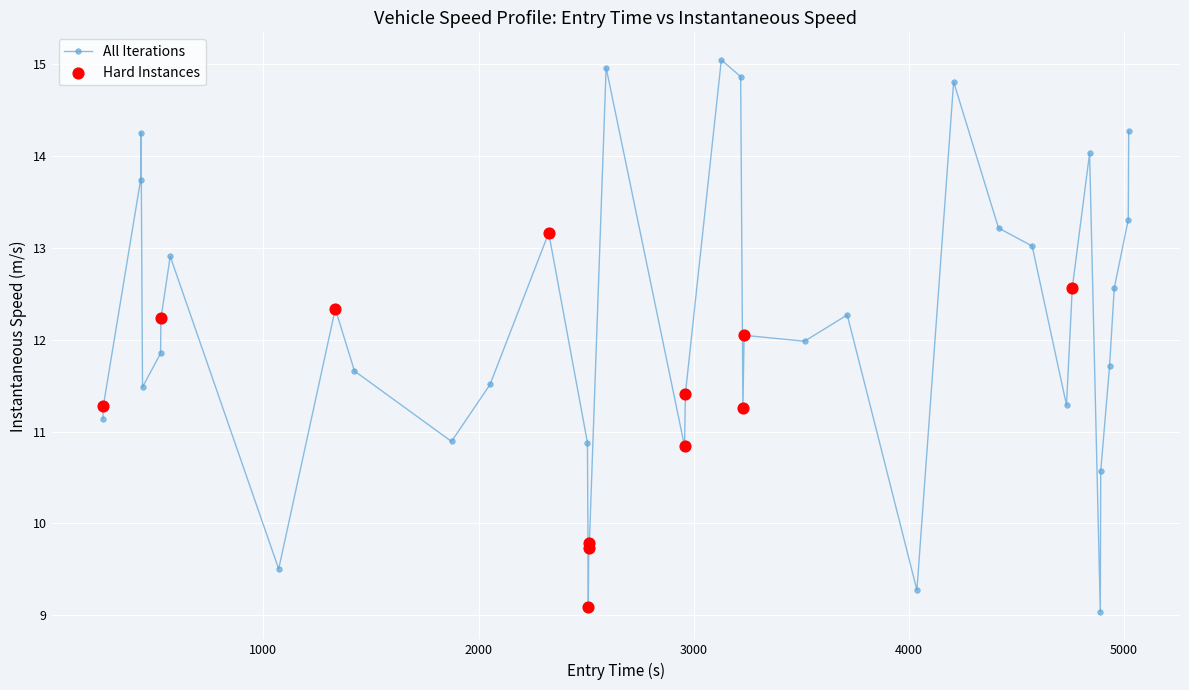

True or false: the data has more than 2 interior local peaks.

True